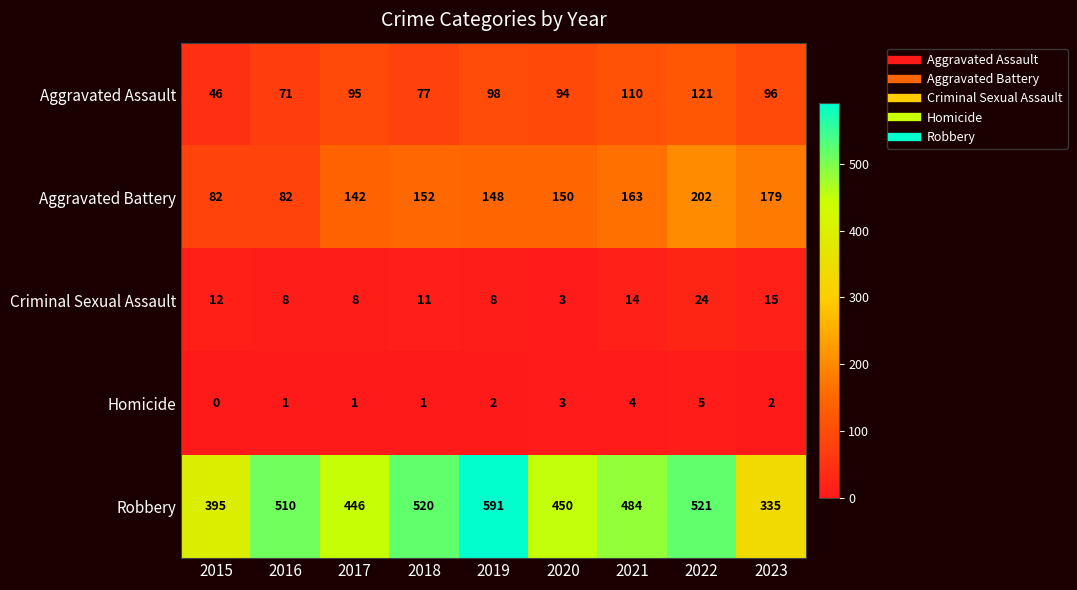

Which series changed the most between 2018 and 2023?

Robbery